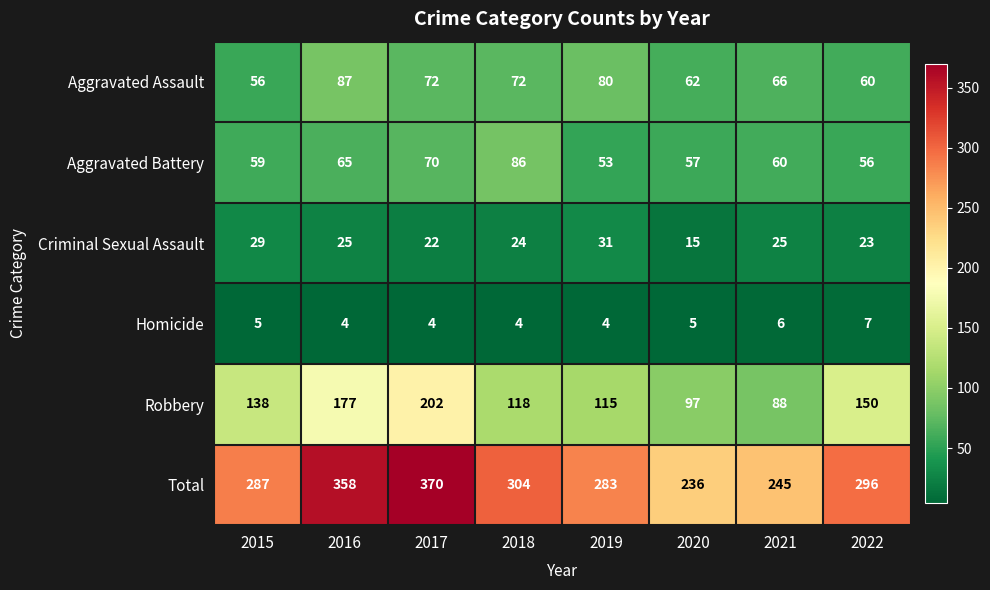

Which series has the widest spread of values?

Total